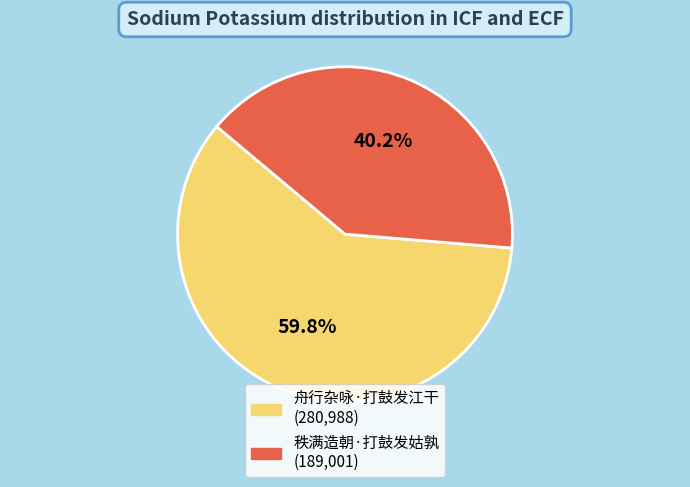

What is the ratio of the value at 舟行杂咏·打鼓发江干 to the value at 秩满造朝·打鼓发姑孰?

1.5